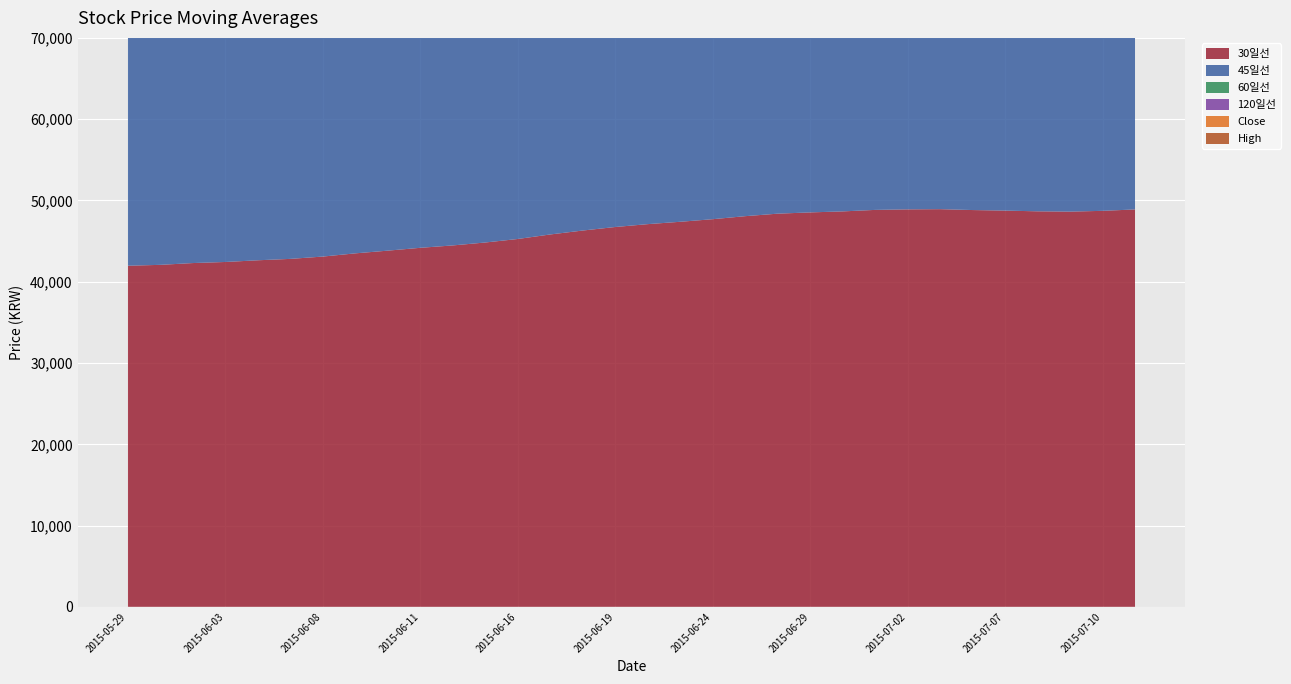

Reading left to right, list all the values displayed in this chart.

30일선: 41953.3	42063.3	42283.3	42415.0	42625.0	42796.7	43081.7	43476.7	43810.0	44158.3	44451.7	44811.7	45243.3	45800.0	46283.3	46716.7	47070.0	47360.0	47678.3	48050.0	48358.3	48513.3	48636.7	48821.7	48886.7	48911.7	48803.3	48735.0	48646.7	48610.0	48705.0	48878.3
45일선: 41493.3	41715.6	41955.6	42203.3	42435.6	42638.9	42817.8	42945.6	43090.0	43237.8	43381.1	43587.8	43782.2	43976.7	44168.9	44298.9	44374.4	44516.7	44645.6	44854.4	45027.8	45221.1	45435.6	45684.4	45937.8	46182.2	46371.1	46591.1	46845.6	47027.8	47284.4	47633.3
60일선: 38890.0	39218.3	39550.8	39875.8	40210.0	40496.7	40776.7	41121.7	41455.0	41773.3	42065.0	42375.8	42630.8	42889.2	43162.5	43367.5	43535.8	43712.5	43929.2	44155.0	44351.7	44488.3	44547.5	44675.8	44802.5	44946.7	45063.3	45158.3	45216.7	45255.8	45329.2	45470.8
120일선: 29873.3	30112.1	30351.2	30581.7	30813.3	31037.5	31265.4	31518.3	31770.4	32021.2	32261.2	32522.5	32777.1	33065.8	33340.8	33606.7	33866.7	34118.8	34372.1	34641.7	34893.3	35111.2	35329.2	35573.3	35818.8	36061.7	36285.8	36512.5	36748.8	36976.2	37229.2	37527.9
Close: 46400.0	49300.0	49200.0	47950.0	48500.0	47200.0	46500.0	49000.0	48500.0	48650.0	46800.0	48800.0	49250.0	52500.0	52000.0	50700.0	49400.0	49000.0	49800.0	51600.0	49850.0	46650.0	46800.0	49700.0	49600.0	49000.0	46500.0	46200.0	47250.0	45700.0	49250.0	54500.0
High: 48500.0	53300.0	50200.0	49950.0	50600.0	49300.0	48400.0	49400.0	49600.0	49400.0	49150.0	48850.0	51400.0	56800.0	54200.0	53500.0	51900.0	49700.0	51900.0	52800.0	51800.0	49050.0	47700.0	49850.0	50500.0	51000.0	48500.0	47600.0	47850.0	47350.0	49500.0	54500.0